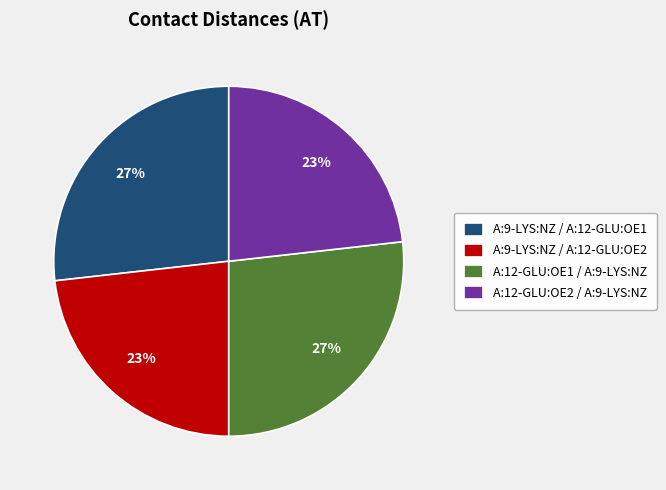

What percentage is the A:12-GLU:OE2 / A:9-LYS:NZ slice, to the nearest percent?

23%